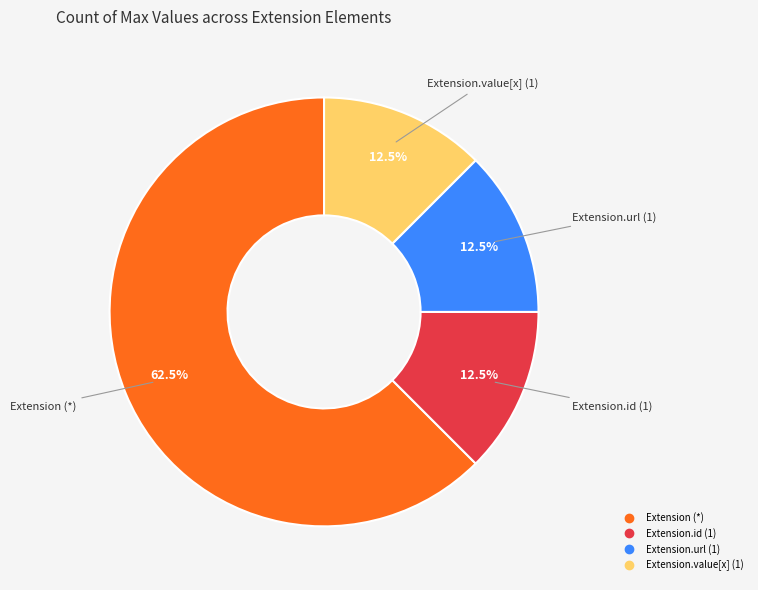

Is there any slice that represents more than half of the pie?

Yes